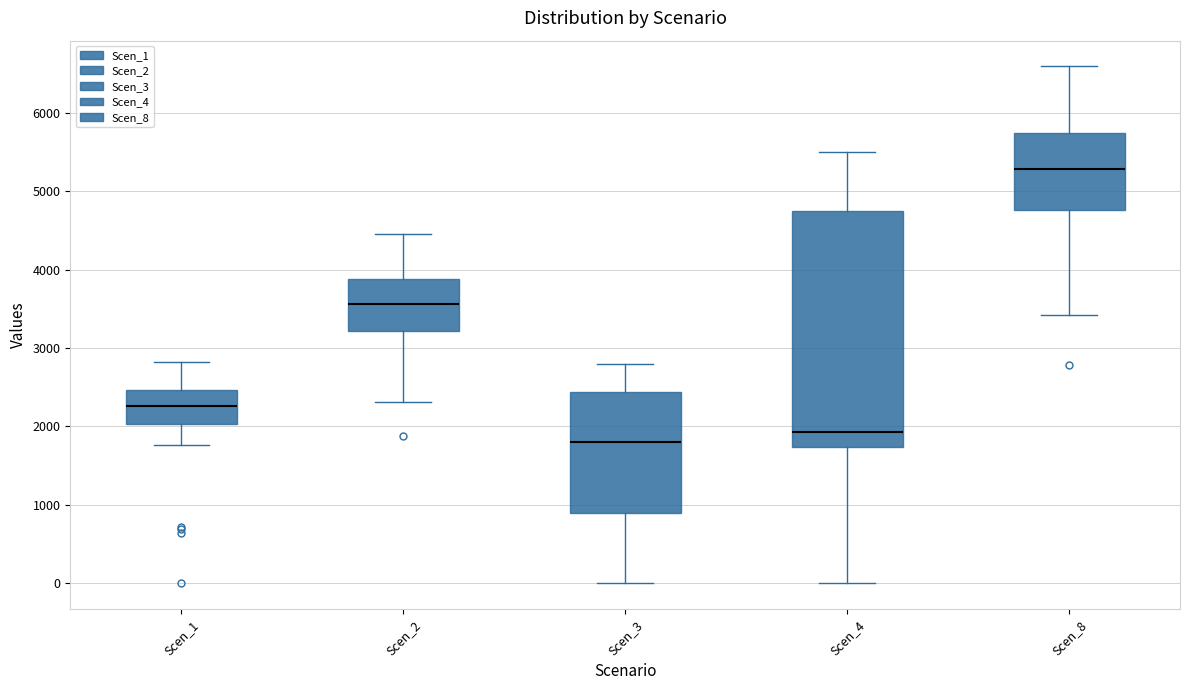

Reading left to right, transcribe this box plot: for each box, give where its median line is, the range the box spans, and where its two whiskers end, as read against the y-axis. The values are not printed on the chart, so give them approximately, as read against the axis.

Scen_1: median 2300, box 2000 to 2500, whiskers 1800 to 2800
Scen_2: median 3600, box 3200 to 3900, whiskers 2300 to 4400
Scen_3: median 1800, box 900 to 2400, whiskers 0 to 2800
Scen_4: median 1900, box 1700 to 4800, whiskers 0 to 5500
Scen_8: median 5300, box 4800 to 5700, whiskers 3400 to 6600